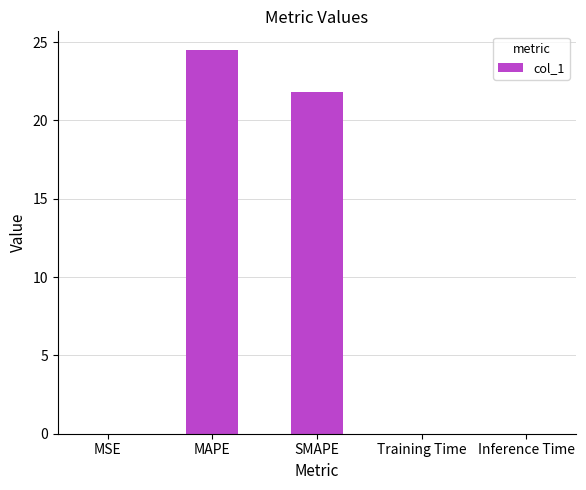

What is the sum of all values?

46.3